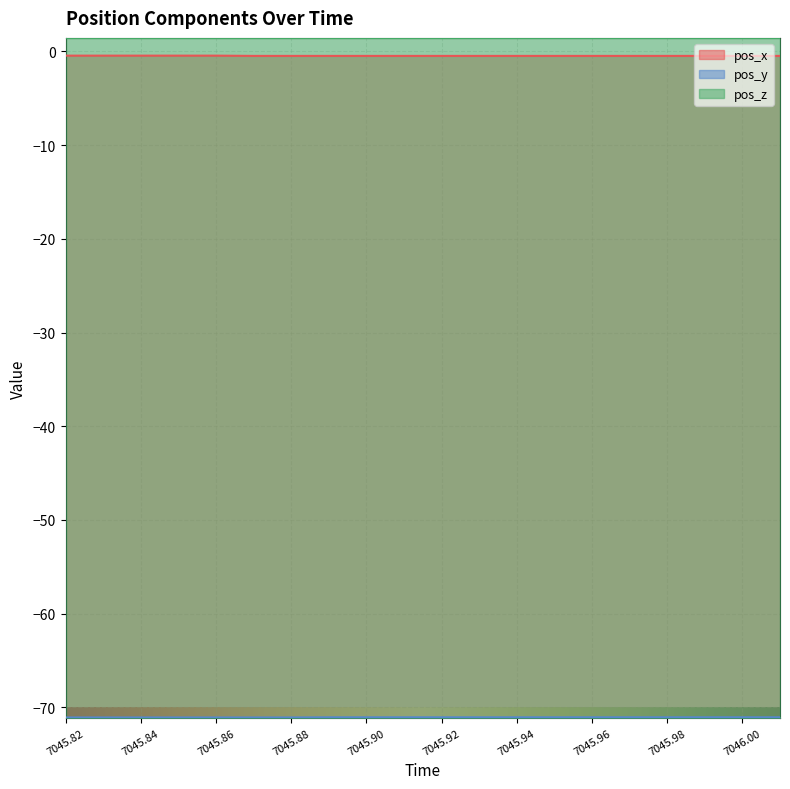

Which series has the largest range (max minus min)?

pos_x